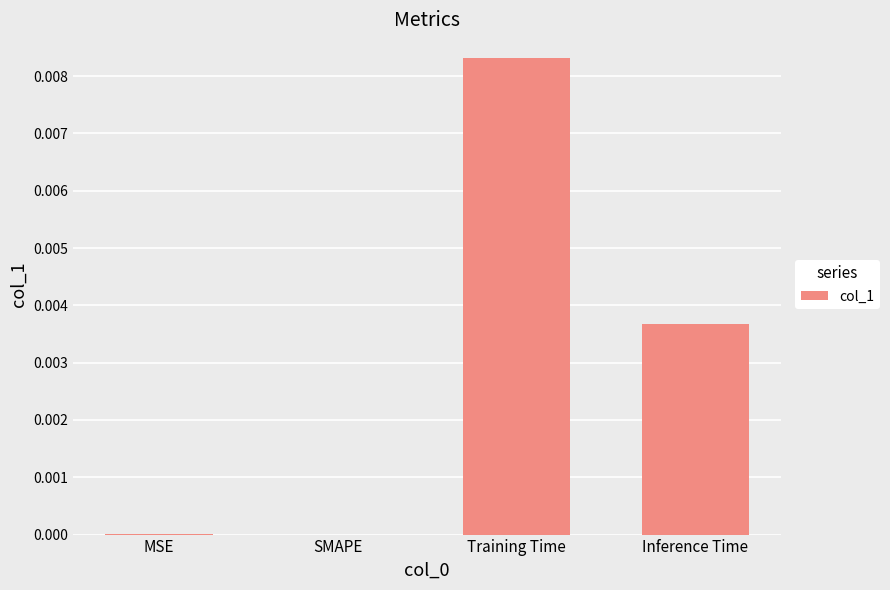

Which category has the highest value across all series?

Training Time